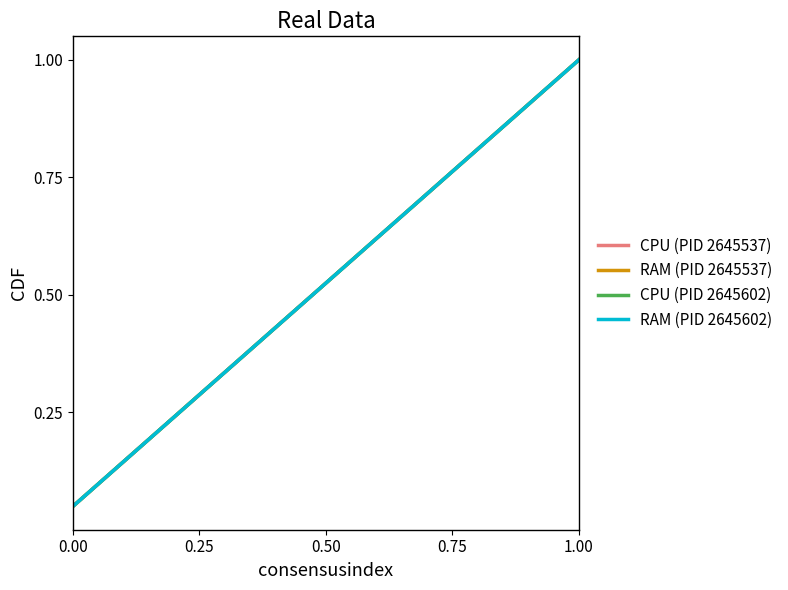

Is this an area chart (filled region under the line)?

No